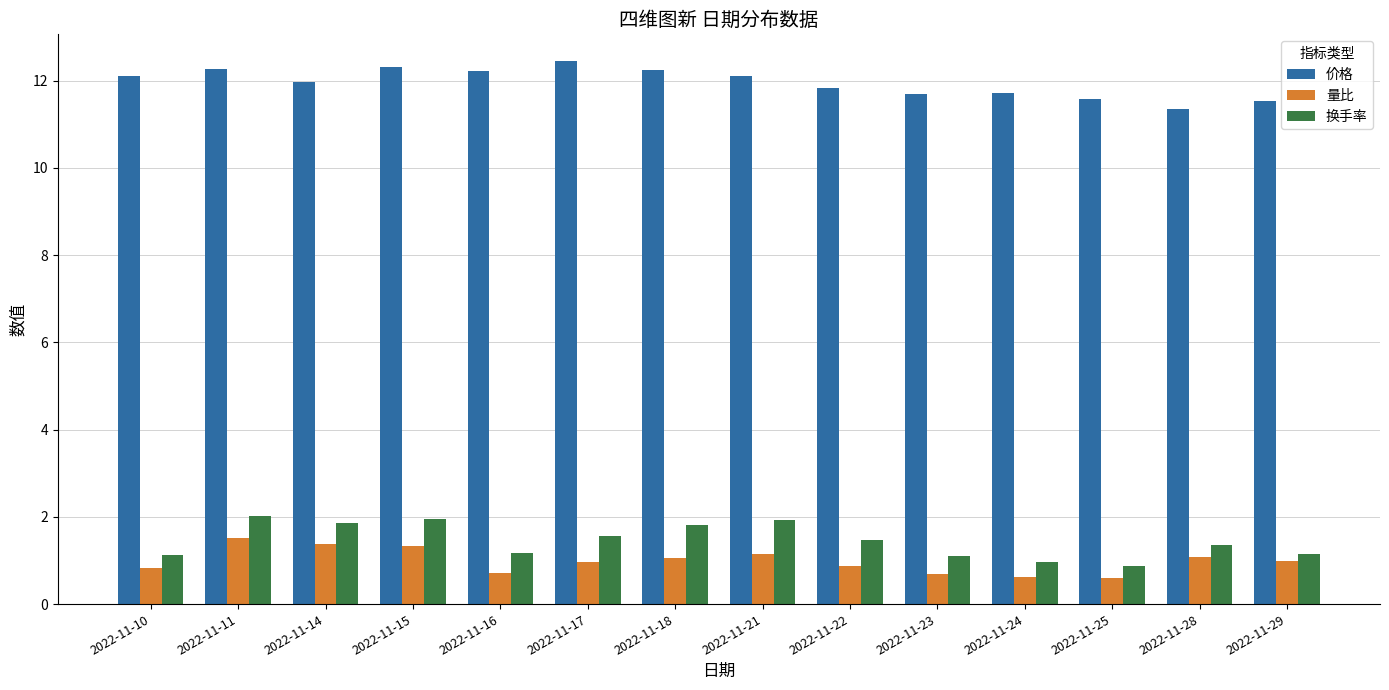

What is the total value across all series at 2022-11-11?

15.8